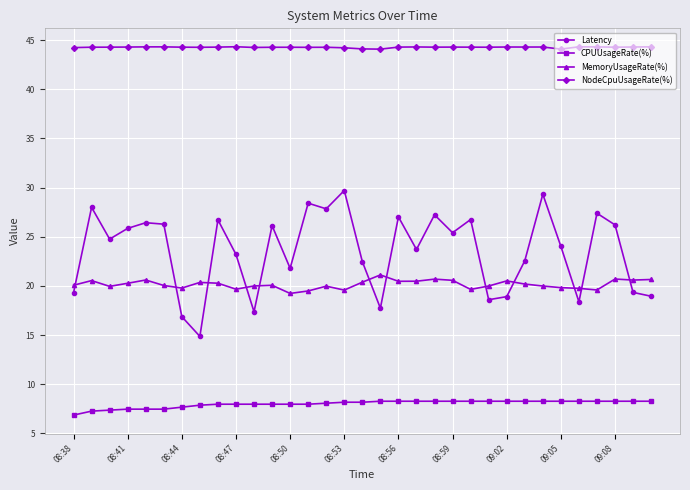

True or false: NodeCpuUsageRate(%) has more than 0 interior local peaks.

True